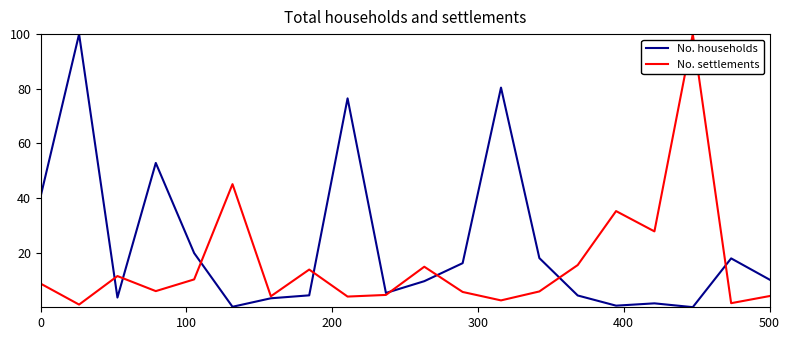

Which series has the widest spread of values?

No. households